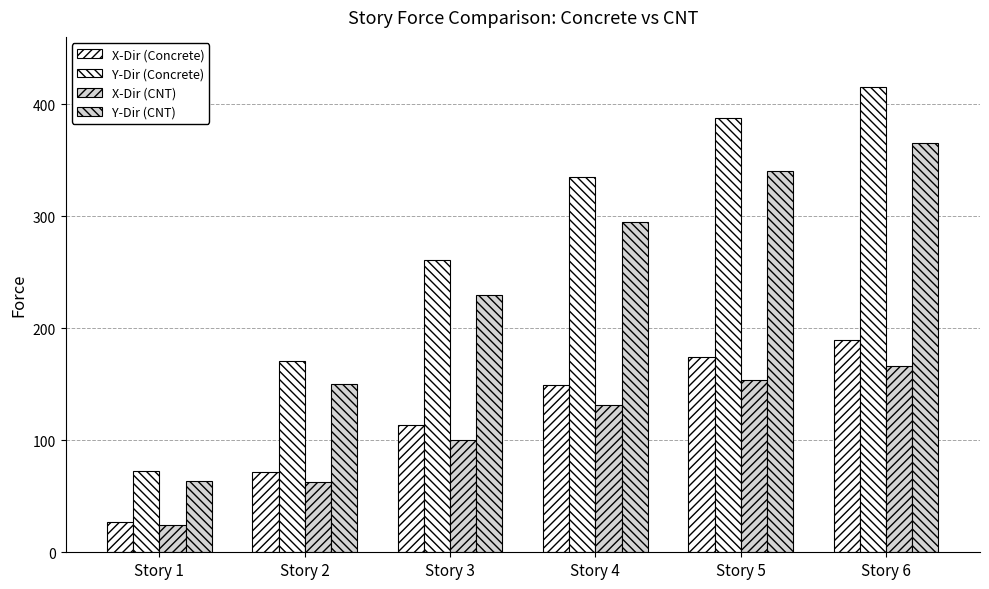

What is the difference between the Y-Dir (CNT) values at Story 3 and Story 5?

110.8